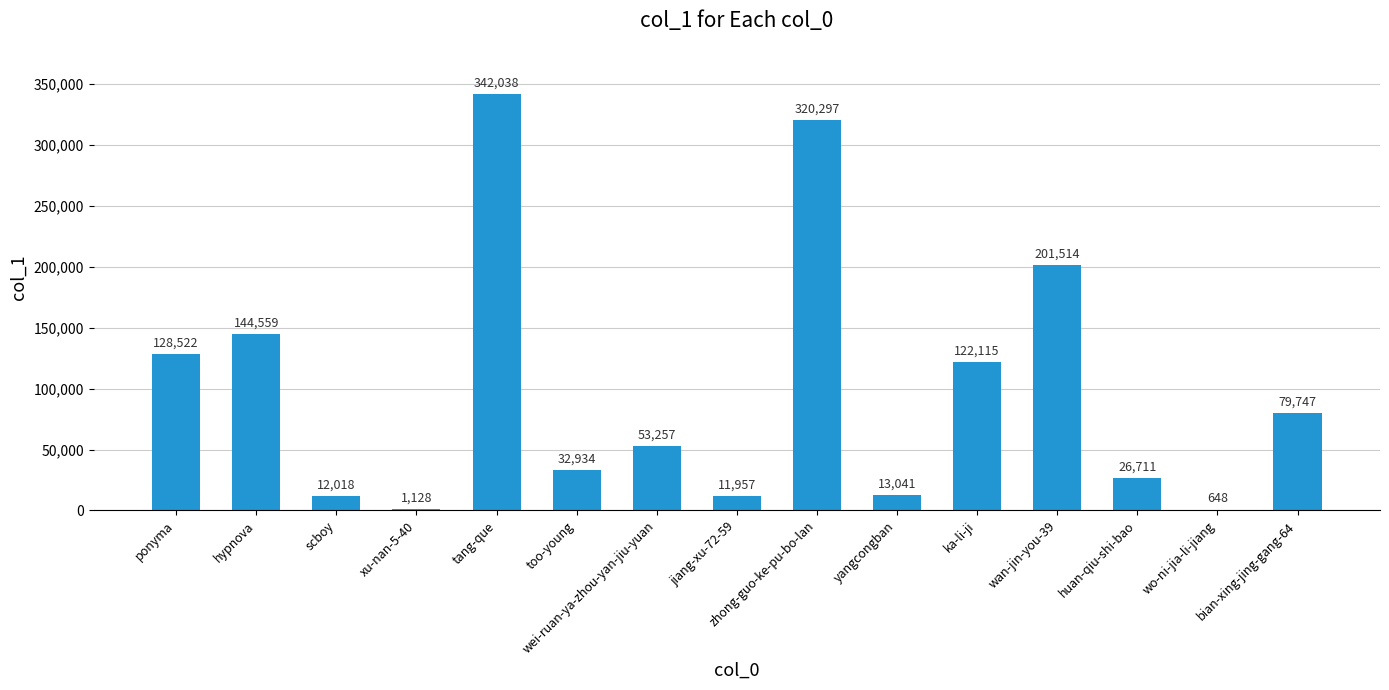

At which category does the chart reach its peak across all series?

tang-que